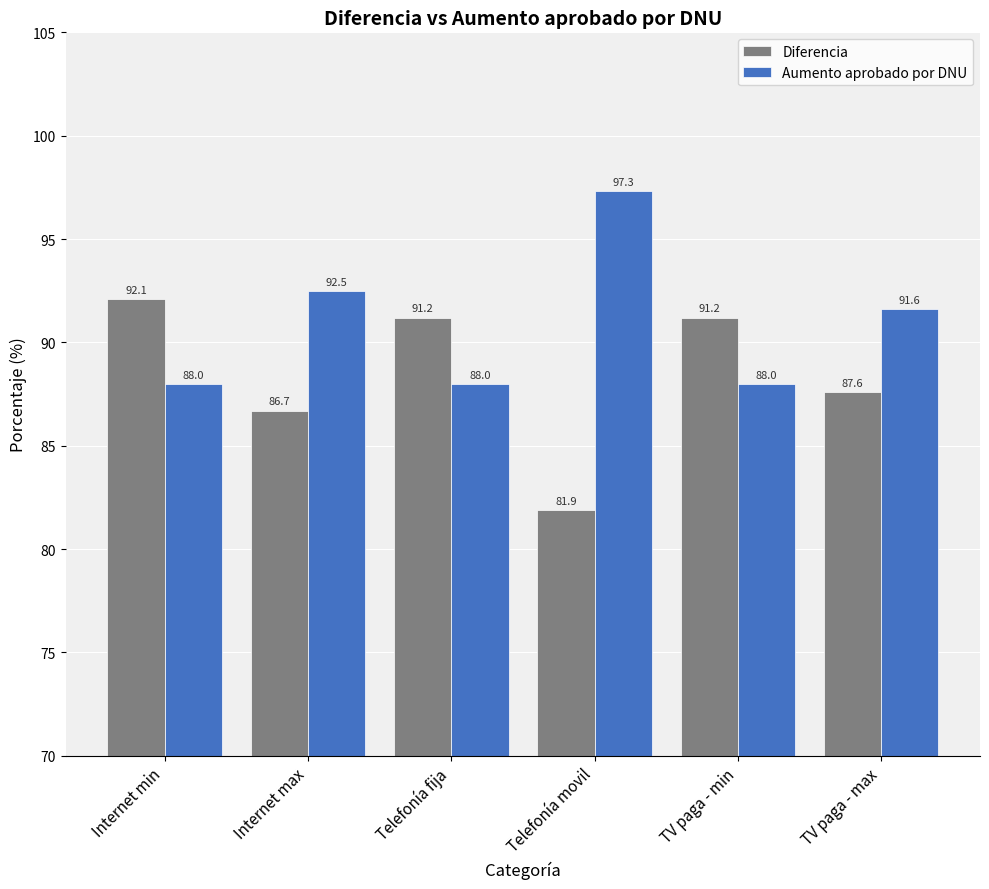

What is the average value of the Aumento aprobado por DNU series?

90.9